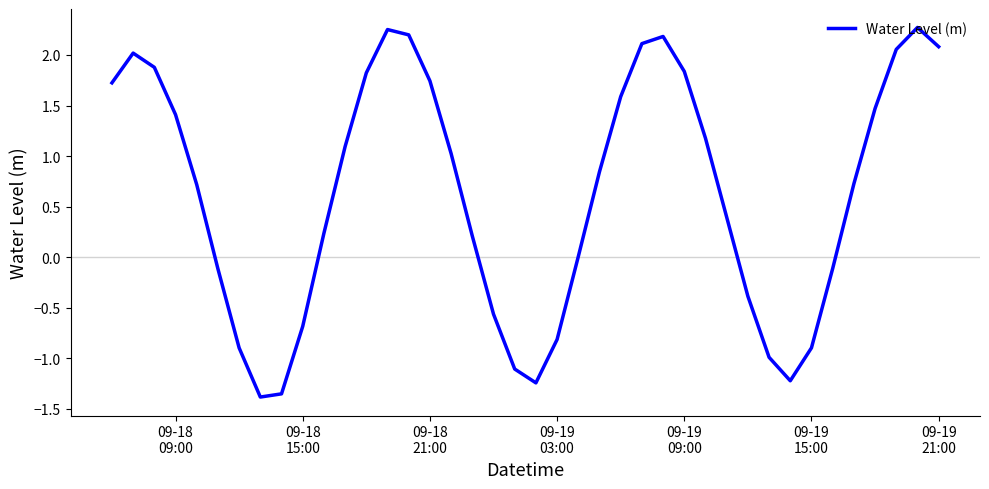

What is the difference between the maximum and minimum values?

3.7